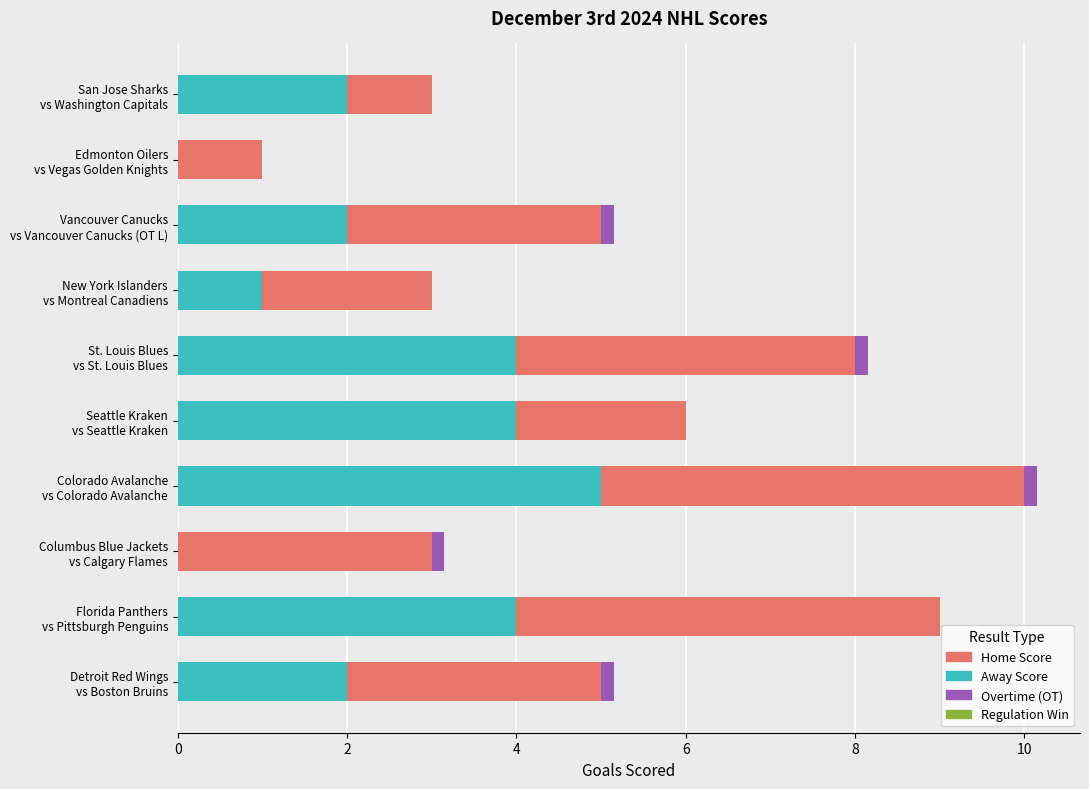

What is the sum of all Home Score values?

29